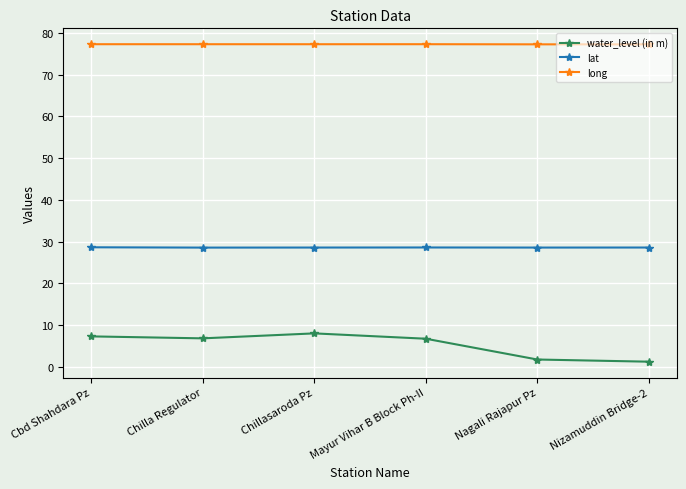

True or false: long and lat cross at least once.

False